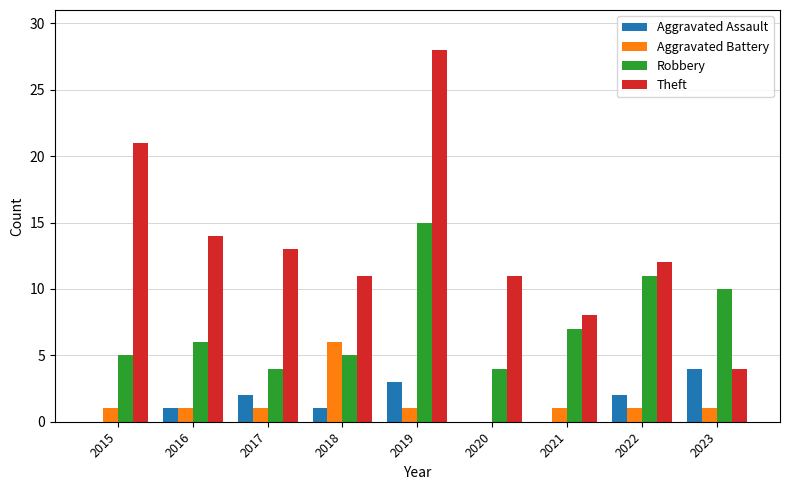

Are the bars horizontal?

No